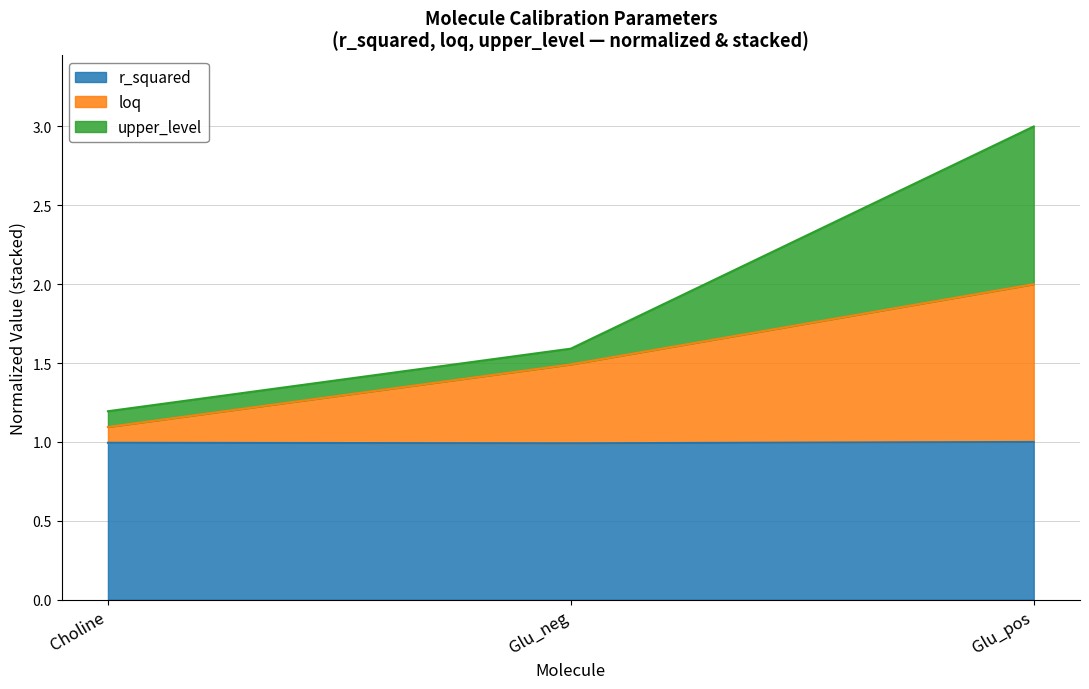

At which label is r_squared closest to 0?

Glu_neg